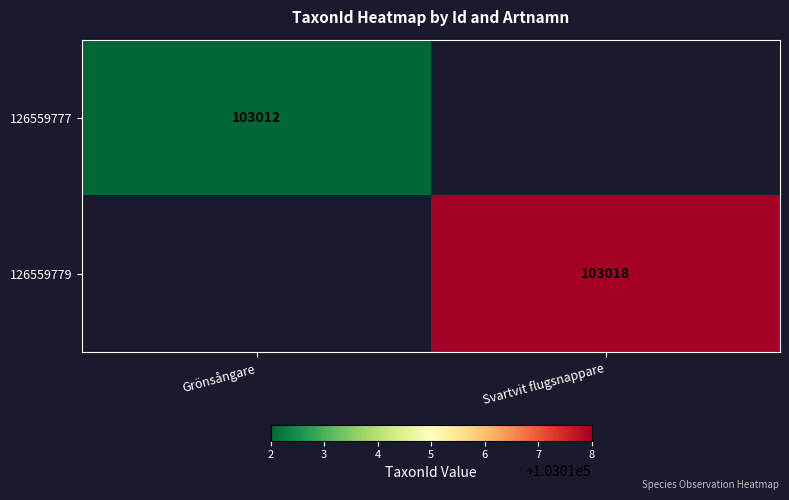

The 126559777 series shows 103012 at Grönsångare. True or false?

True